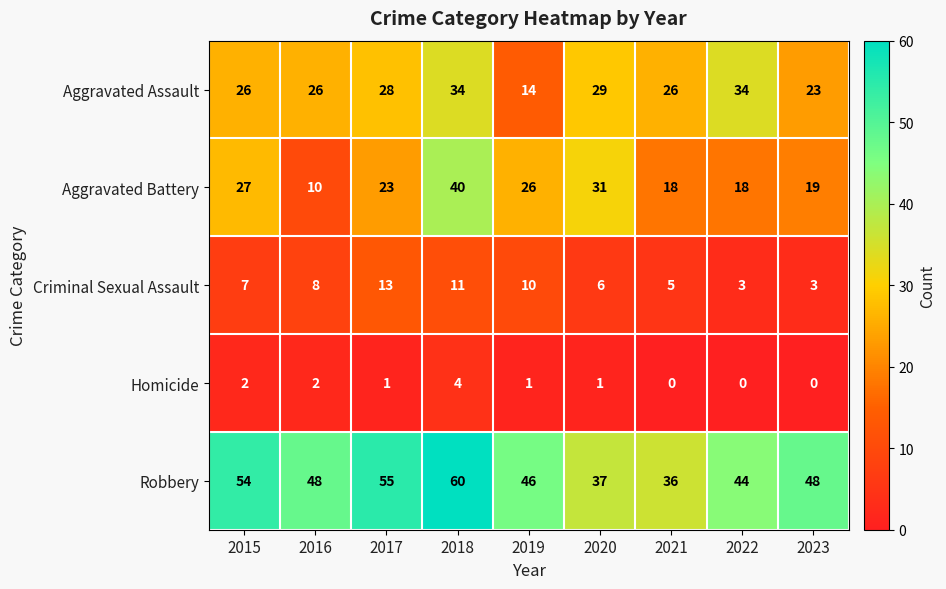

Which series has the widest spread of values?

Aggravated Battery